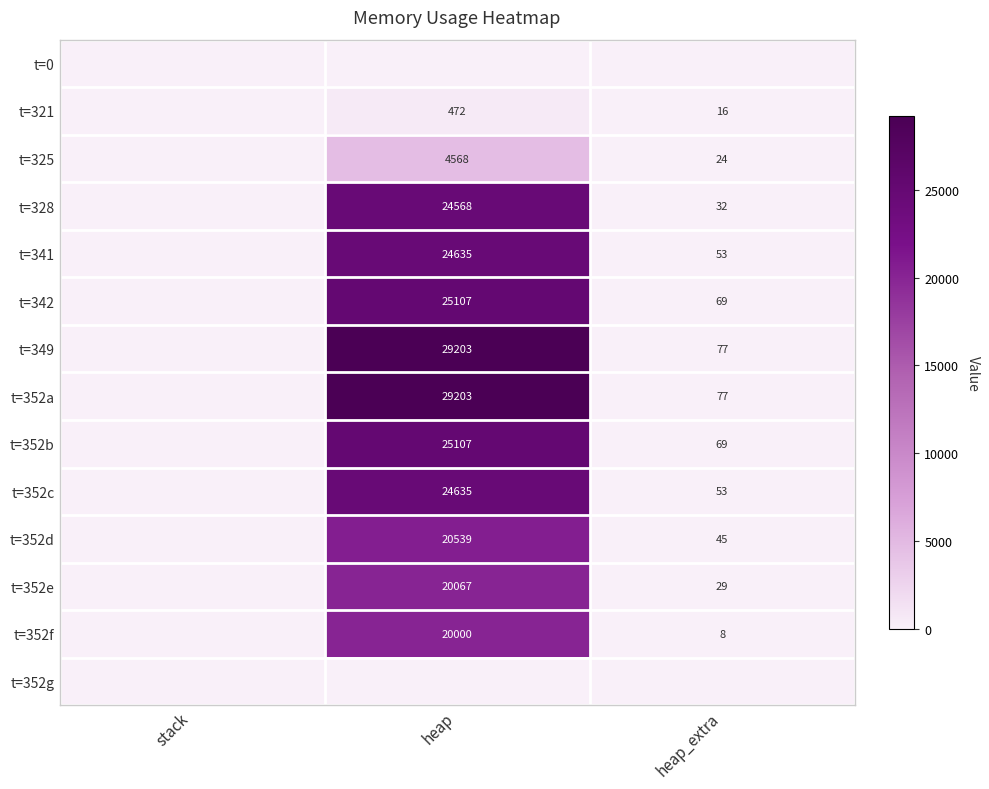

The t=352c series shows 24635 at heap. True or false?

True